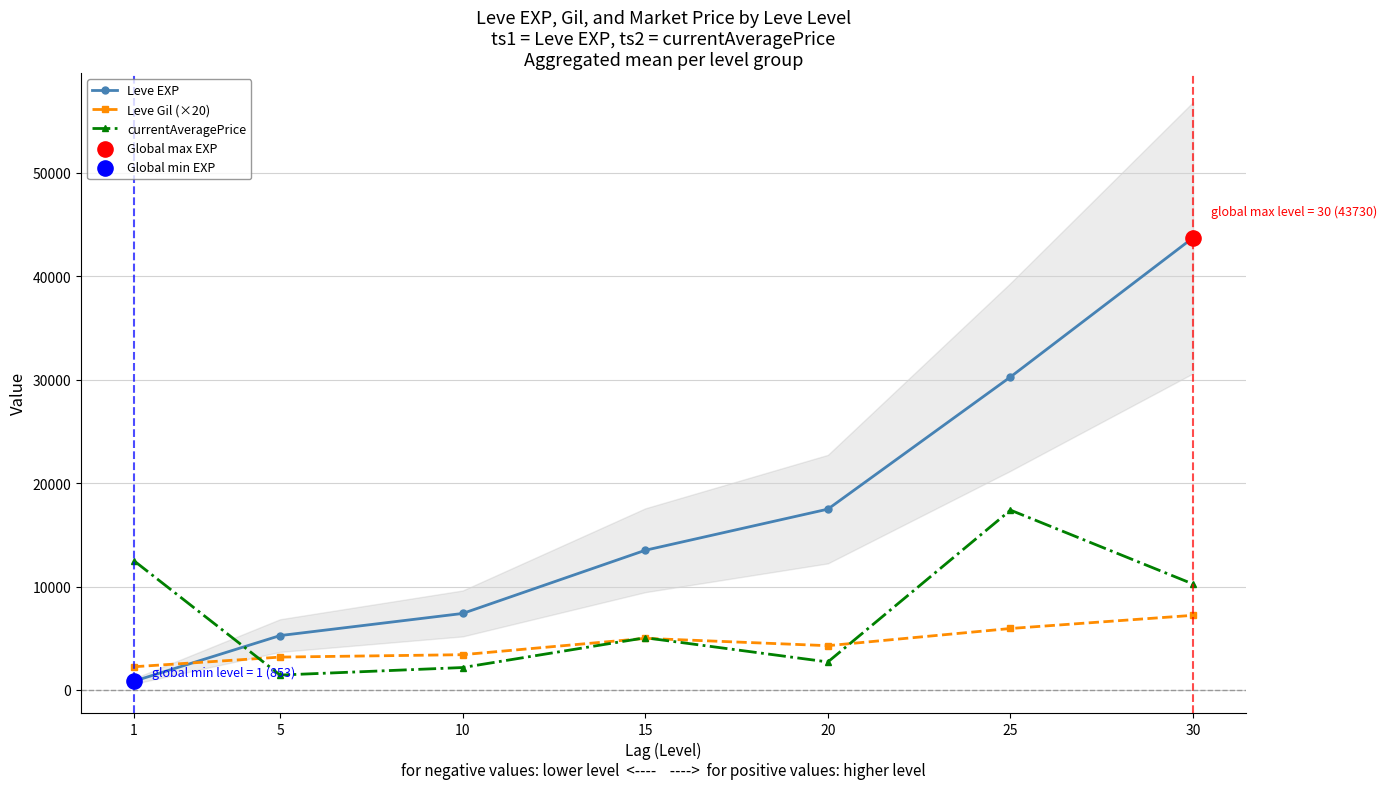

At which category is the sum across all series the highest?

30